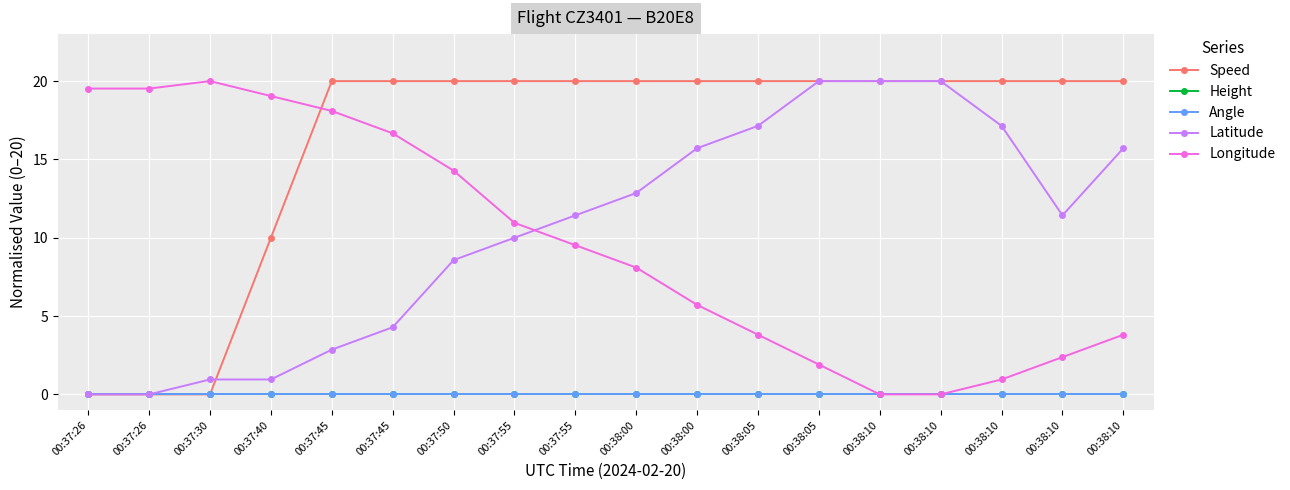

List the series in order of their peak value, highest first.

Speed, Latitude, Longitude, Height, Angle